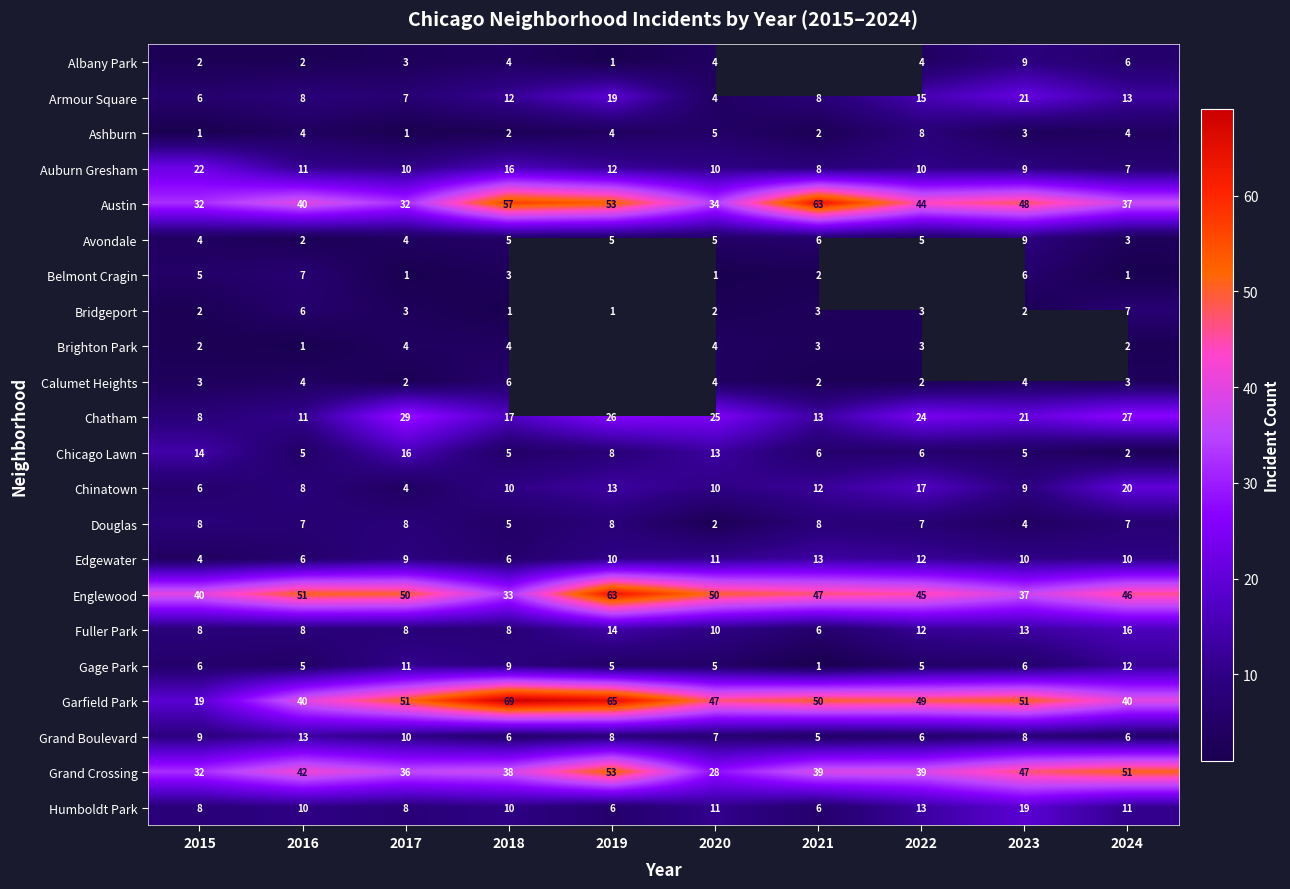

How many values in the Auburn Gresham series are below 10?

3